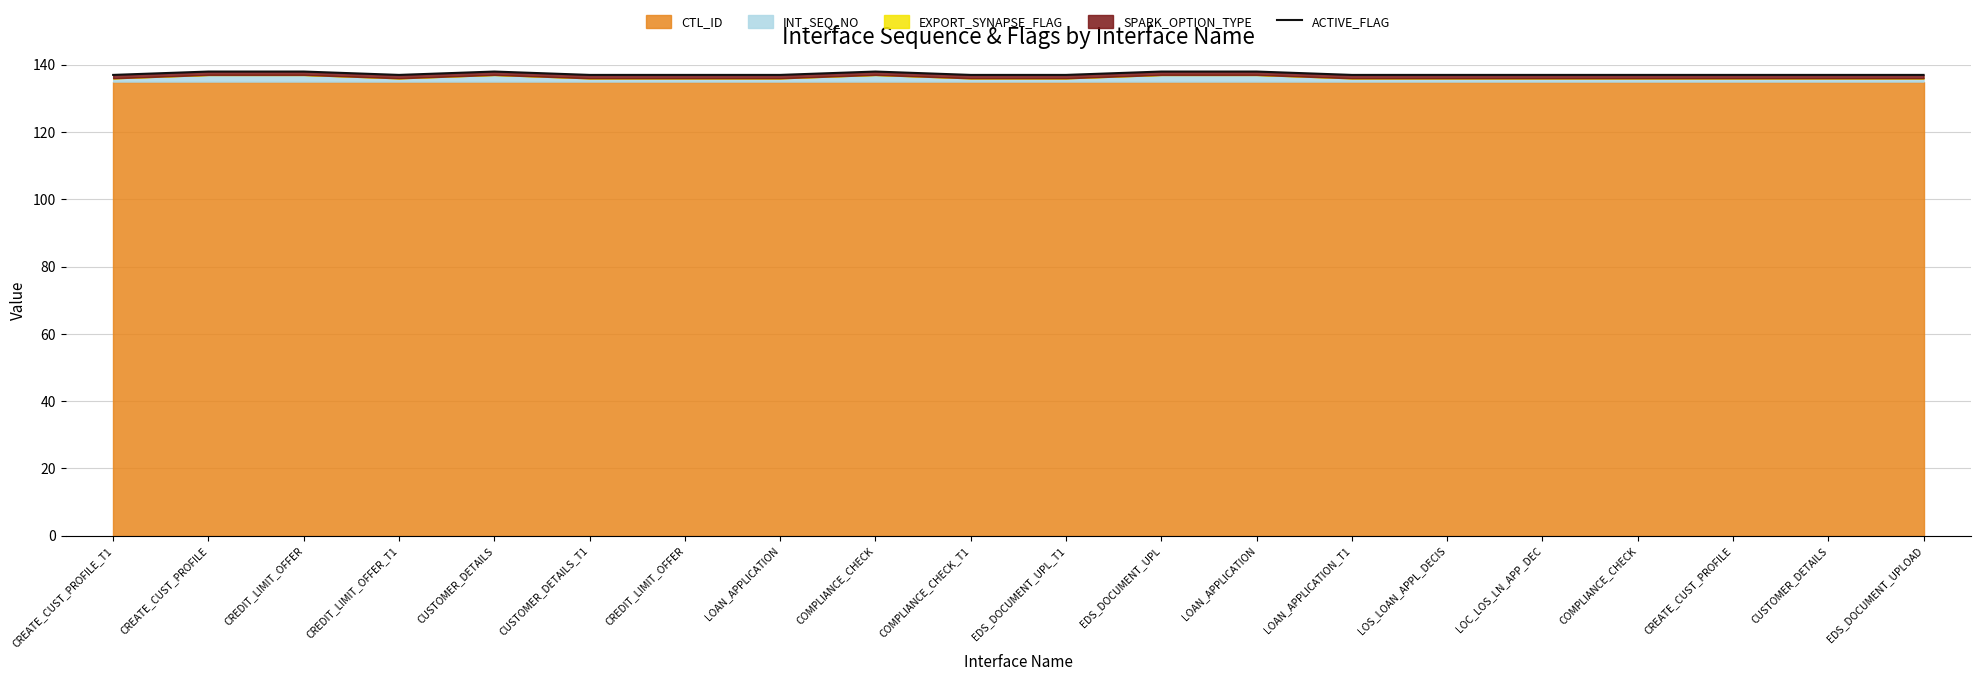

Reading left to right, what are all the values shown in this chart?

137	138	138	137	138	137	137	137	138	137	137	138	138	137	137	137	137	137	137	137